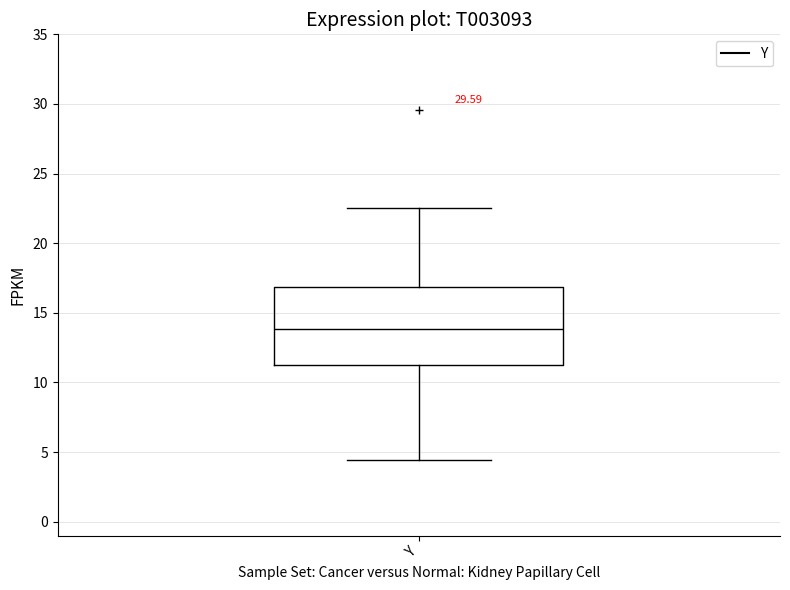

Where does the median line of the box for Y sit on the y-axis? The values are not printed on the chart, so give them approximately, as read against the axis.

14.0